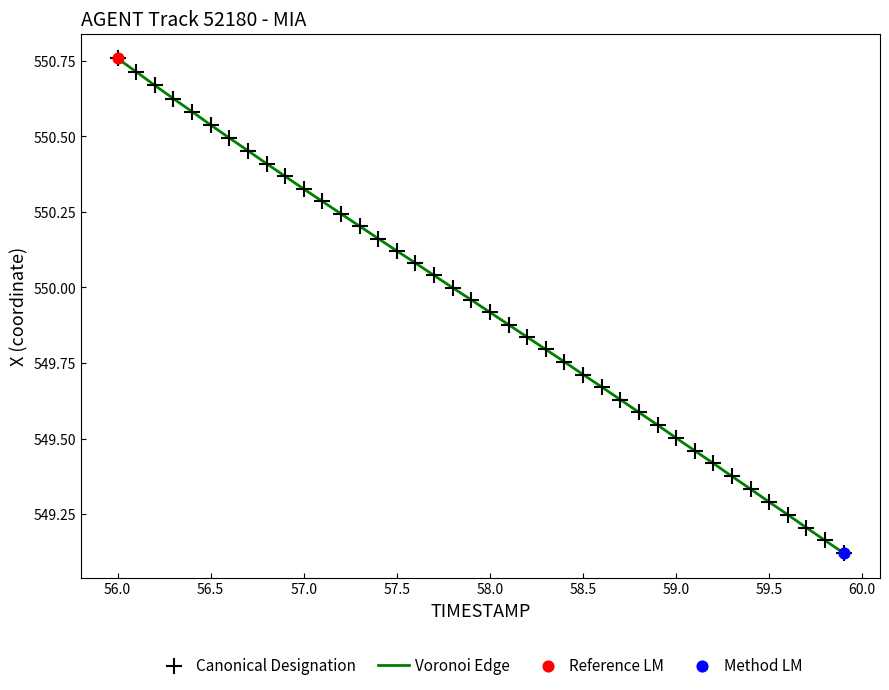

What is the difference between the maximum and minimum values?

1.6